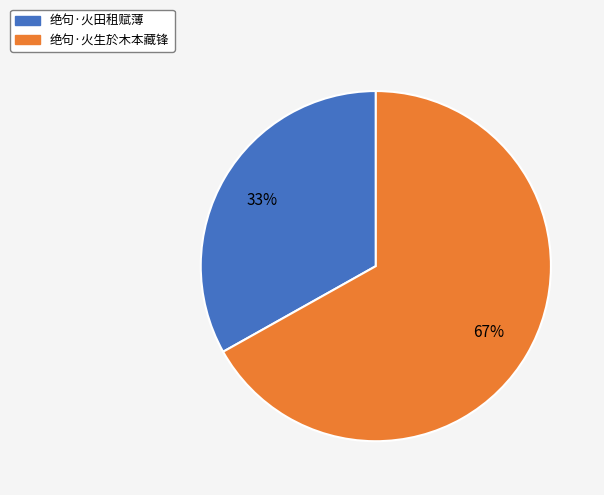

To the nearest percent, what portion does 绝句·火生於木本藏锋 represent?

67%